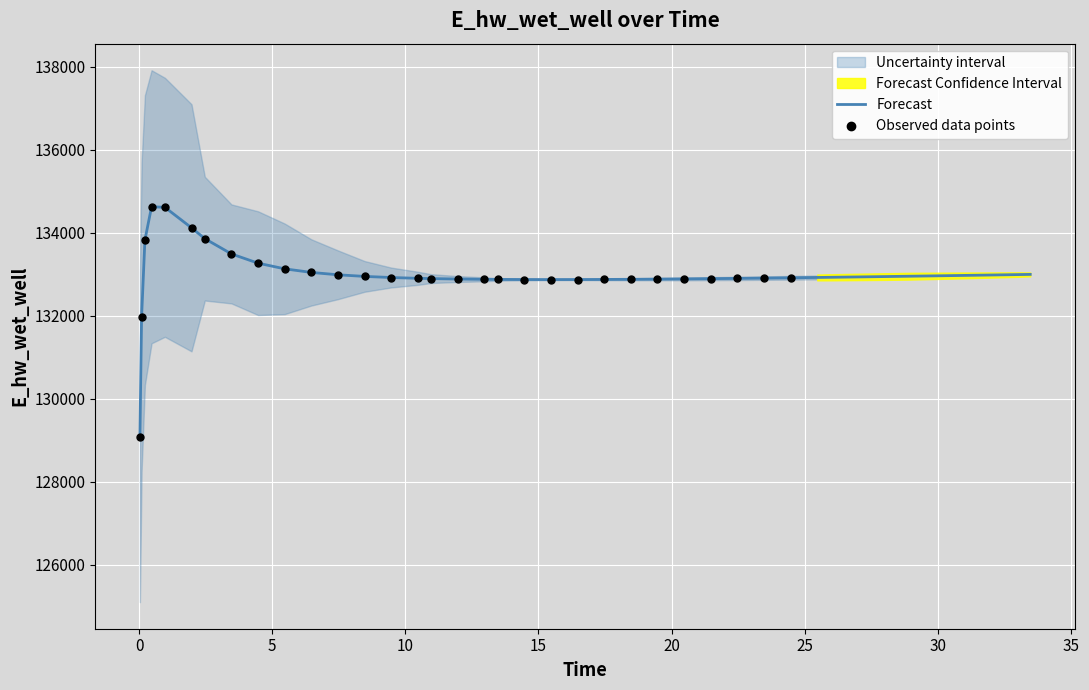

What is the ratio of the value at 0.09375 to the value at 10.46875?

1.0